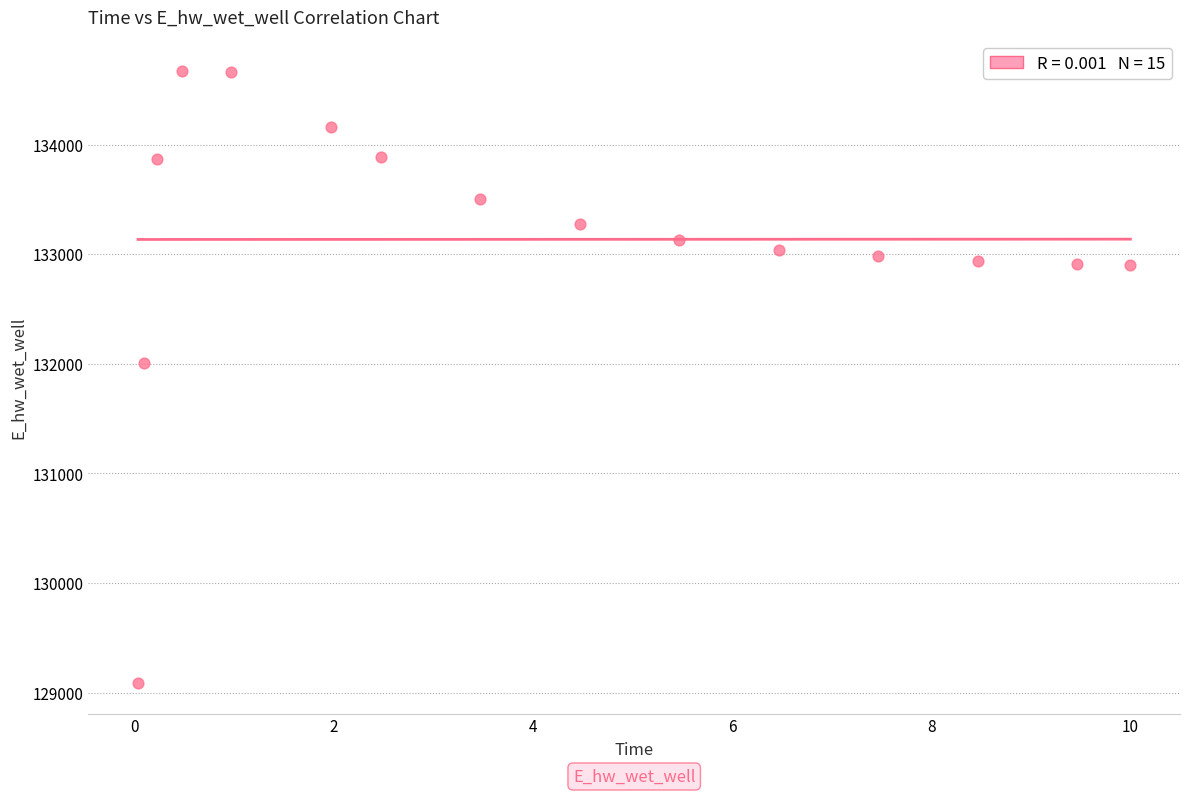

What is the range of X values (max minus min)?

10.0